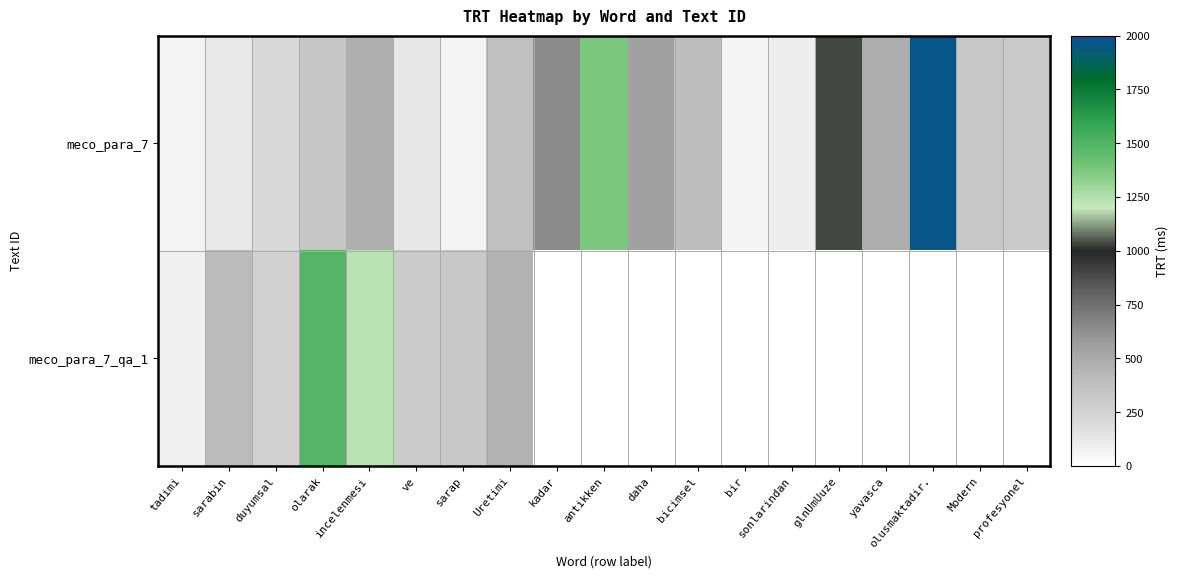

Between sarap and Modern, which series saw the biggest shift?

meco_para_7_qa_1